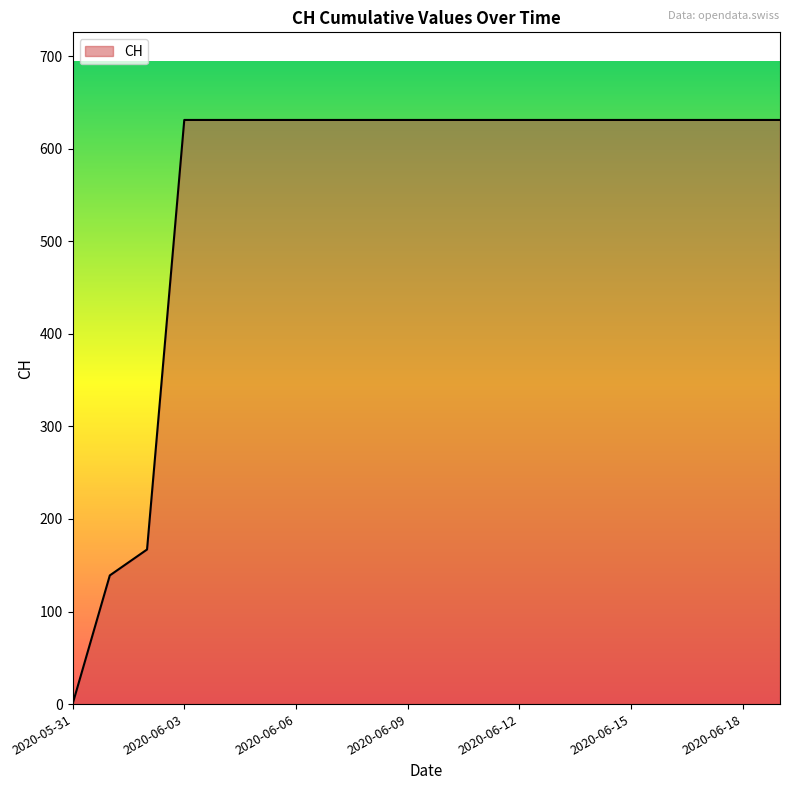

What is the maximum value shown in the chart?

631